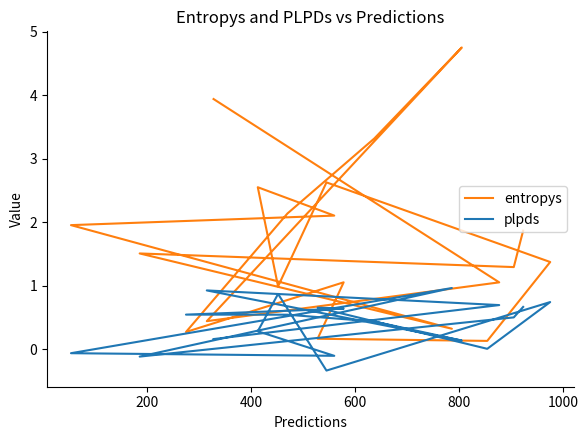

Which series ends up on top after the final intersection of plpds and entropys?

entropys